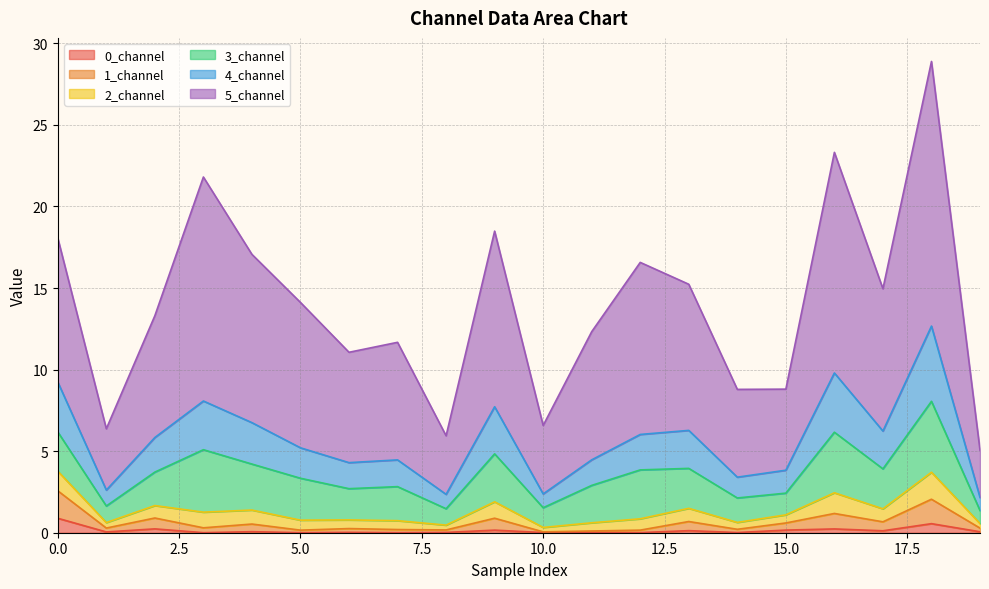

Does the chart display data point markers on the line(s)?

No